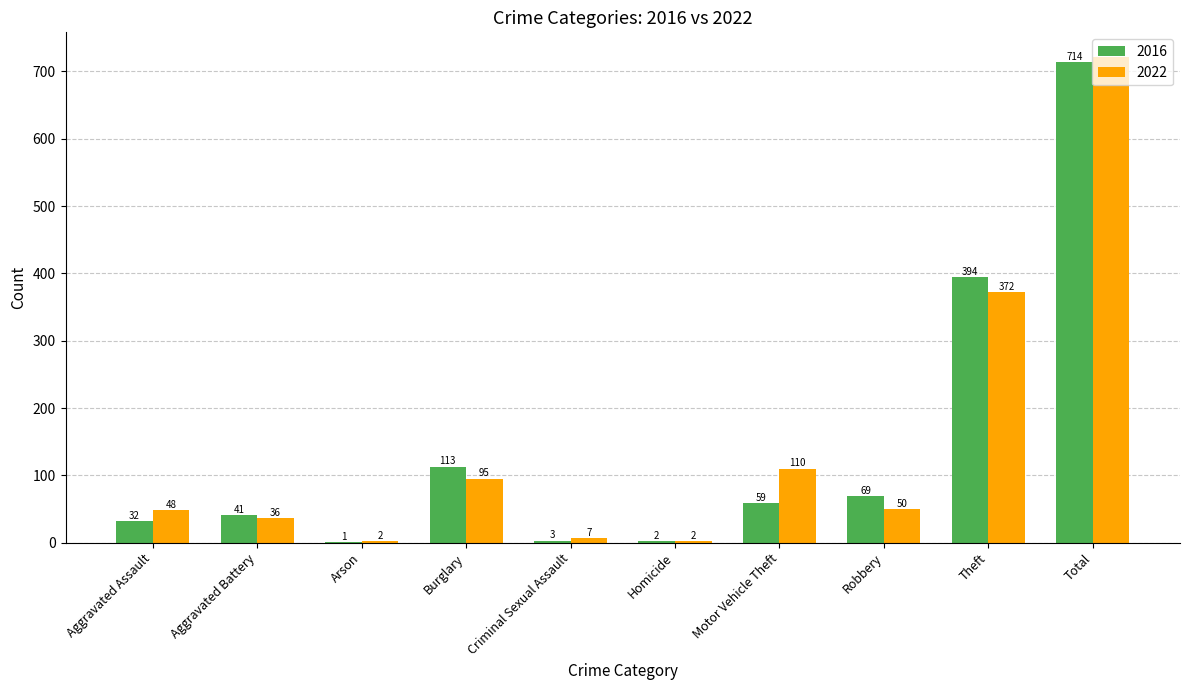

Which series changed the most between Motor Vehicle Theft and Total?

2016